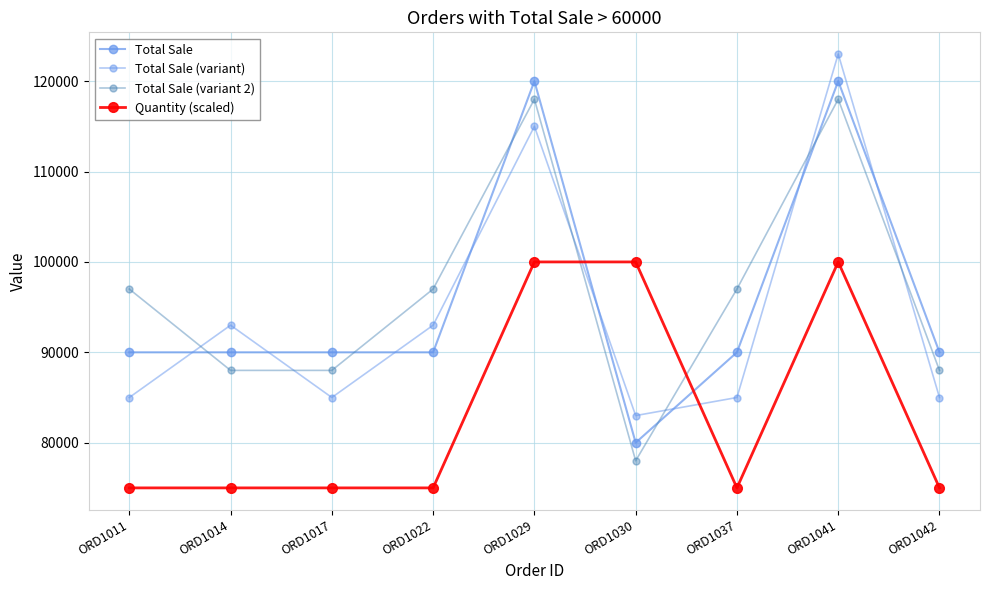

Rank the series at ORD1014 from highest to lowest value.

Total Sale (variant), Total Sale, Total Sale (variant 2), Quantity (scaled)